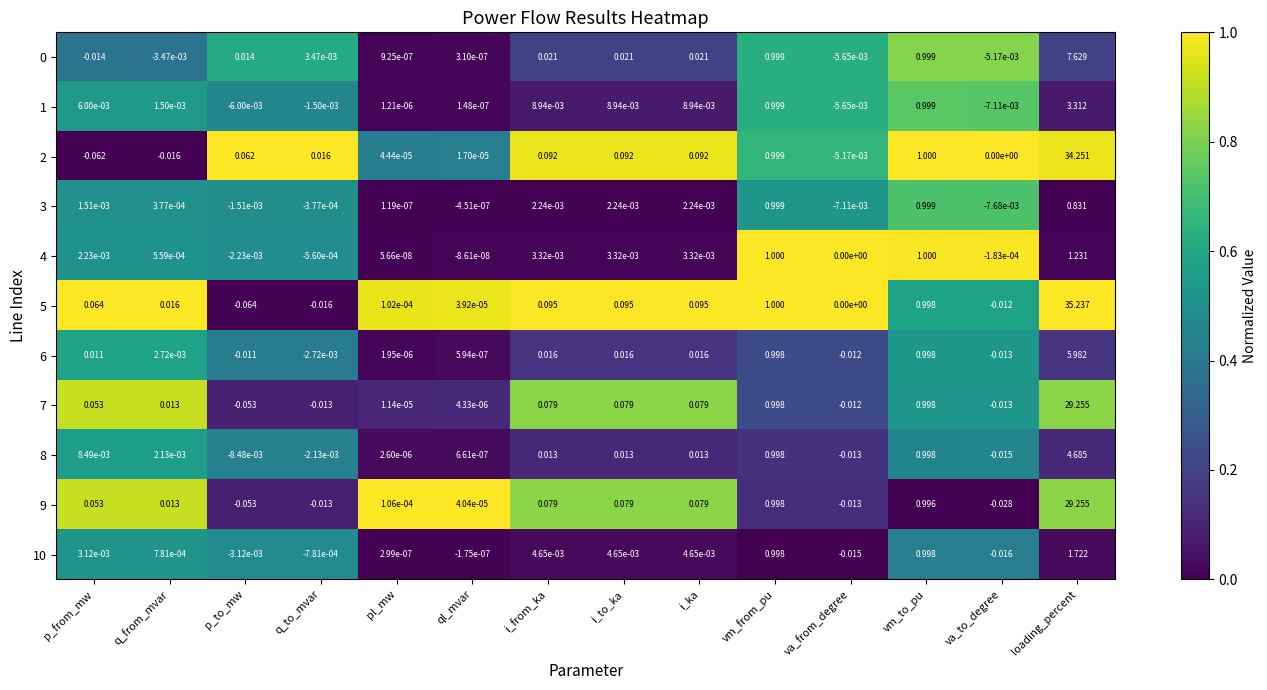

Which series has the largest range (max minus min)?

5